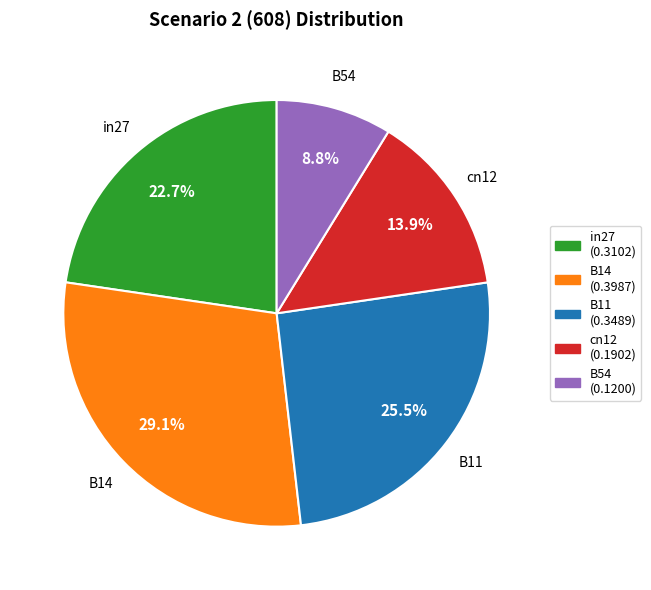

Is it true that B11 is 19% of the pie?

False